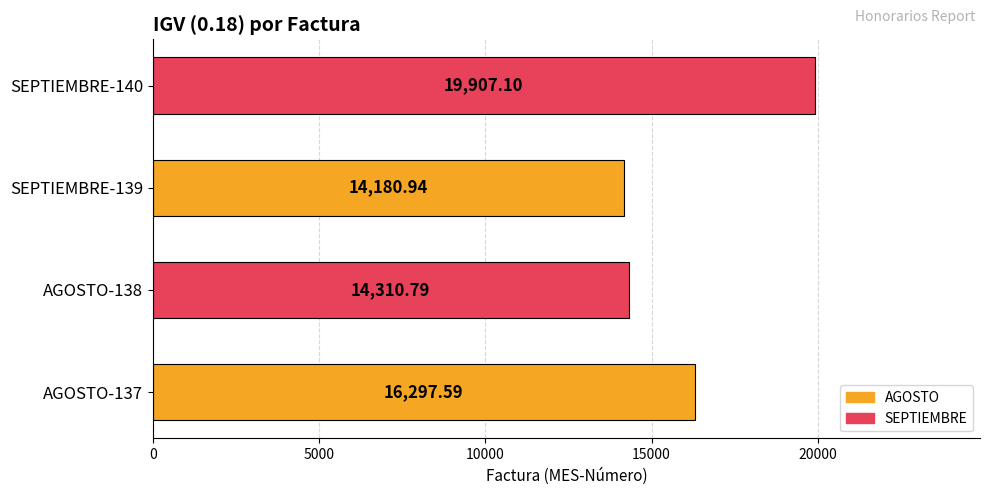

How many bars are there in total?

4